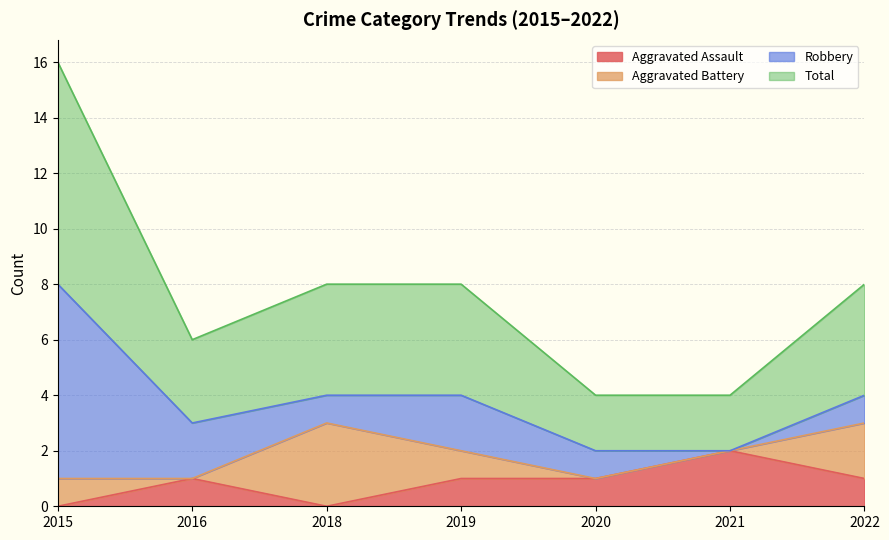

Where is the first local maximum for Aggravated Assault?

2016